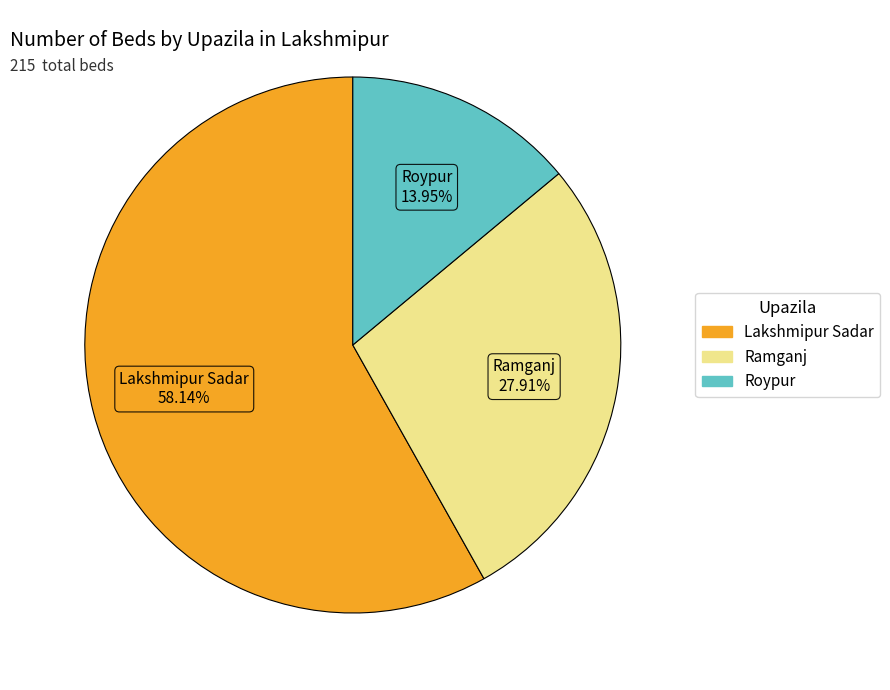

Does any single category account for the majority?

Yes